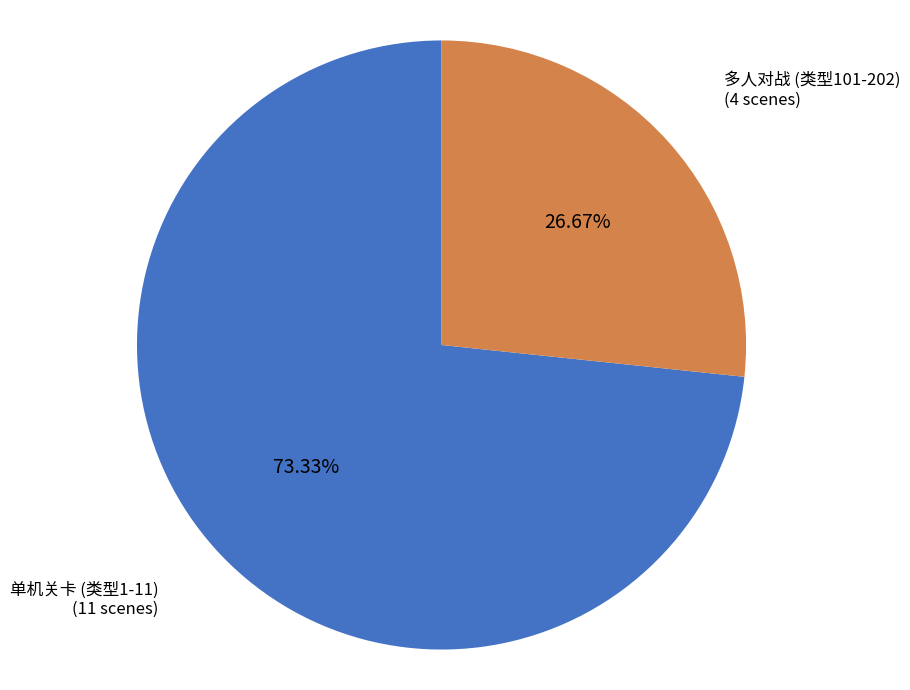

Which slice is the smallest?

多人对战 (类型101-202)